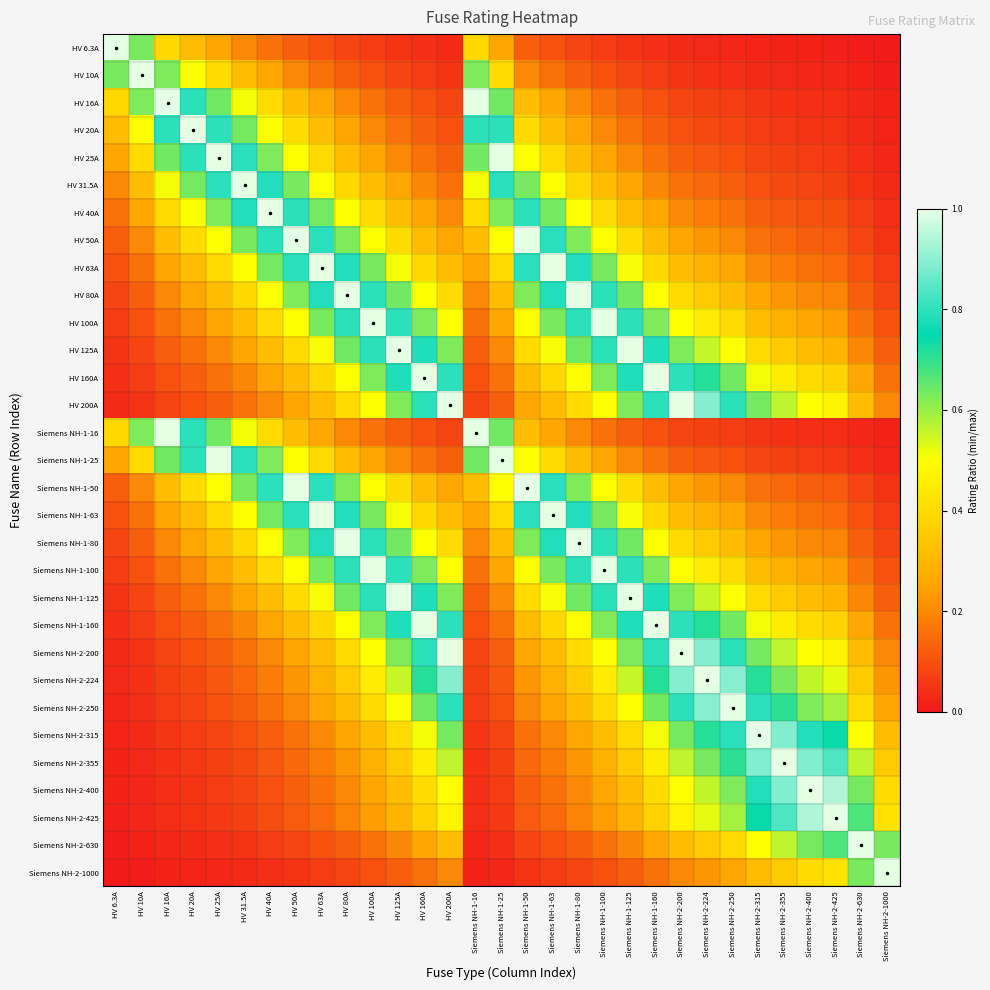

Reading left to right, list all the values displayed in this chart.

HV 6.3A: HV 6.3A=1.0	HV 10A=0.6	HV 16A=0.4	HV 20A=0.3	HV 25A=0.3	HV 31.5A=0.2	HV 40A=0.2	HV 50A=0.1	HV 63A=0.1	HV 80A=0.1	HV 100A=0.1	HV 125A=0.1	HV 160A=0.0	HV 200A=0.0	Siemens NH-1-16=0.4	Siemens NH-1-25=0.3	Siemens NH-1-50=0.1	Siemens NH-1-63=0.1	Siemens NH-1-80=0.1	Siemens NH-1-100=0.1	Siemens NH-1-125=0.1	Siemens NH-1-160=0.0	Siemens NH-2-200=0.0	Siemens NH-2-224=0.0	Siemens NH-2-250=0.0	Siemens NH-2-315=0.0	Siemens NH-2-355=0.0	Siemens NH-2-400=0.0	Siemens NH-2-425=0.0	Siemens NH-2-630=0.0	Siemens NH-2-1000=0.0
HV 10A: HV 6.3A=0.6	HV 10A=1.0	HV 16A=0.6	HV 20A=0.5	HV 25A=0.4	HV 31.5A=0.3	HV 40A=0.2	HV 50A=0.2	HV 63A=0.2	HV 80A=0.1	HV 100A=0.1	HV 125A=0.1	HV 160A=0.1	HV 200A=0.1	Siemens NH-1-16=0.6	Siemens NH-1-25=0.4	Siemens NH-1-50=0.2	Siemens NH-1-63=0.2	Siemens NH-1-80=0.1	Siemens NH-1-100=0.1	Siemens NH-1-125=0.1	Siemens NH-1-160=0.1	Siemens NH-2-200=0.1	Siemens NH-2-224=0.0	Siemens NH-2-250=0.0	Siemens NH-2-315=0.0	Siemens NH-2-355=0.0	Siemens NH-2-400=0.0	Siemens NH-2-425=0.0	Siemens NH-2-630=0.0	Siemens NH-2-1000=0.0
HV 16A: HV 6.3A=0.4	HV 10A=0.6	HV 16A=1.0	HV 20A=0.8	HV 25A=0.6	HV 31.5A=0.5	HV 40A=0.4	HV 50A=0.3	HV 63A=0.3	HV 80A=0.2	HV 100A=0.2	HV 125A=0.1	HV 160A=0.1	HV 200A=0.1	Siemens NH-1-16=1.0	Siemens NH-1-25=0.6	Siemens NH-1-50=0.3	Siemens NH-1-63=0.3	Siemens NH-1-80=0.2	Siemens NH-1-100=0.2	Siemens NH-1-125=0.1	Siemens NH-1-160=0.1	Siemens NH-2-200=0.1	Siemens NH-2-224=0.1	Siemens NH-2-250=0.1	Siemens NH-2-315=0.1	Siemens NH-2-355=0.0	Siemens NH-2-400=0.0	Siemens NH-2-425=0.0	Siemens NH-2-630=0.0	Siemens NH-2-1000=0.0
HV 20A: HV 6.3A=0.3	HV 10A=0.5	HV 16A=0.8	HV 20A=1.0	HV 25A=0.8	HV 31.5A=0.6	HV 40A=0.5	HV 50A=0.4	HV 63A=0.3	HV 80A=0.2	HV 100A=0.2	HV 125A=0.2	HV 160A=0.1	HV 200A=0.1	Siemens NH-1-16=0.8	Siemens NH-1-25=0.8	Siemens NH-1-50=0.4	Siemens NH-1-63=0.3	Siemens NH-1-80=0.2	Siemens NH-1-100=0.2	Siemens NH-1-125=0.2	Siemens NH-1-160=0.1	Siemens NH-2-200=0.1	Siemens NH-2-224=0.1	Siemens NH-2-250=0.1	Siemens NH-2-315=0.1	Siemens NH-2-355=0.1	Siemens NH-2-400=0.1	Siemens NH-2-425=0.0	Siemens NH-2-630=0.0	Siemens NH-2-1000=0.0
HV 25A: HV 6.3A=0.3	HV 10A=0.4	HV 16A=0.6	HV 20A=0.8	HV 25A=1.0	HV 31.5A=0.8	HV 40A=0.6	HV 50A=0.5	HV 63A=0.4	HV 80A=0.3	HV 100A=0.2	HV 125A=0.2	HV 160A=0.2	HV 200A=0.1	Siemens NH-1-16=0.6	Siemens NH-1-25=1.0	Siemens NH-1-50=0.5	Siemens NH-1-63=0.4	Siemens NH-1-80=0.3	Siemens NH-1-100=0.2	Siemens NH-1-125=0.2	Siemens NH-1-160=0.2	Siemens NH-2-200=0.1	Siemens NH-2-224=0.1	Siemens NH-2-250=0.1	Siemens NH-2-315=0.1	Siemens NH-2-355=0.1	Siemens NH-2-400=0.1	Siemens NH-2-425=0.1	Siemens NH-2-630=0.0	Siemens NH-2-1000=0.0
HV 31.5A: HV 6.3A=0.2	HV 10A=0.3	HV 16A=0.5	HV 20A=0.6	HV 25A=0.8	HV 31.5A=1.0	HV 40A=0.8	HV 50A=0.6	HV 63A=0.5	HV 80A=0.4	HV 100A=0.3	HV 125A=0.3	HV 160A=0.2	HV 200A=0.2	Siemens NH-1-16=0.5	Siemens NH-1-25=0.8	Siemens NH-1-50=0.6	Siemens NH-1-63=0.5	Siemens NH-1-80=0.4	Siemens NH-1-100=0.3	Siemens NH-1-125=0.3	Siemens NH-1-160=0.2	Siemens NH-2-200=0.2	Siemens NH-2-224=0.1	Siemens NH-2-250=0.1	Siemens NH-2-315=0.1	Siemens NH-2-355=0.1	Siemens NH-2-400=0.1	Siemens NH-2-425=0.1	Siemens NH-2-630=0.1	Siemens NH-2-1000=0.0
HV 40A: HV 6.3A=0.2	HV 10A=0.2	HV 16A=0.4	HV 20A=0.5	HV 25A=0.6	HV 31.5A=0.8	HV 40A=1.0	HV 50A=0.8	HV 63A=0.6	HV 80A=0.5	HV 100A=0.4	HV 125A=0.3	HV 160A=0.2	HV 200A=0.2	Siemens NH-1-16=0.4	Siemens NH-1-25=0.6	Siemens NH-1-50=0.8	Siemens NH-1-63=0.6	Siemens NH-1-80=0.5	Siemens NH-1-100=0.4	Siemens NH-1-125=0.3	Siemens NH-1-160=0.2	Siemens NH-2-200=0.2	Siemens NH-2-224=0.2	Siemens NH-2-250=0.2	Siemens NH-2-315=0.1	Siemens NH-2-355=0.1	Siemens NH-2-400=0.1	Siemens NH-2-425=0.1	Siemens NH-2-630=0.1	Siemens NH-2-1000=0.0
HV 50A: HV 6.3A=0.1	HV 10A=0.2	HV 16A=0.3	HV 20A=0.4	HV 25A=0.5	HV 31.5A=0.6	HV 40A=0.8	HV 50A=1.0	HV 63A=0.8	HV 80A=0.6	HV 100A=0.5	HV 125A=0.4	HV 160A=0.3	HV 200A=0.2	Siemens NH-1-16=0.3	Siemens NH-1-25=0.5	Siemens NH-1-50=1.0	Siemens NH-1-63=0.8	Siemens NH-1-80=0.6	Siemens NH-1-100=0.5	Siemens NH-1-125=0.4	Siemens NH-1-160=0.3	Siemens NH-2-200=0.2	Siemens NH-2-224=0.2	Siemens NH-2-250=0.2	Siemens NH-2-315=0.2	Siemens NH-2-355=0.1	Siemens NH-2-400=0.1	Siemens NH-2-425=0.1	Siemens NH-2-630=0.1	Siemens NH-2-1000=0.1
HV 63A: HV 6.3A=0.1	HV 10A=0.2	HV 16A=0.3	HV 20A=0.3	HV 25A=0.4	HV 31.5A=0.5	HV 40A=0.6	HV 50A=0.8	HV 63A=1.0	HV 80A=0.8	HV 100A=0.6	HV 125A=0.5	HV 160A=0.4	HV 200A=0.3	Siemens NH-1-16=0.3	Siemens NH-1-25=0.4	Siemens NH-1-50=0.8	Siemens NH-1-63=1.0	Siemens NH-1-80=0.8	Siemens NH-1-100=0.6	Siemens NH-1-125=0.5	Siemens NH-1-160=0.4	Siemens NH-2-200=0.3	Siemens NH-2-224=0.3	Siemens NH-2-250=0.3	Siemens NH-2-315=0.2	Siemens NH-2-355=0.2	Siemens NH-2-400=0.2	Siemens NH-2-425=0.1	Siemens NH-2-630=0.1	Siemens NH-2-1000=0.1
HV 80A: HV 6.3A=0.1	HV 10A=0.1	HV 16A=0.2	HV 20A=0.2	HV 25A=0.3	HV 31.5A=0.4	HV 40A=0.5	HV 50A=0.6	HV 63A=0.8	HV 80A=1.0	HV 100A=0.8	HV 125A=0.6	HV 160A=0.5	HV 200A=0.4	Siemens NH-1-16=0.2	Siemens NH-1-25=0.3	Siemens NH-1-50=0.6	Siemens NH-1-63=0.8	Siemens NH-1-80=1.0	Siemens NH-1-100=0.8	Siemens NH-1-125=0.6	Siemens NH-1-160=0.5	Siemens NH-2-200=0.4	Siemens NH-2-224=0.4	Siemens NH-2-250=0.3	Siemens NH-2-315=0.3	Siemens NH-2-355=0.2	Siemens NH-2-400=0.2	Siemens NH-2-425=0.2	Siemens NH-2-630=0.1	Siemens NH-2-1000=0.1
HV 100A: HV 6.3A=0.1	HV 10A=0.1	HV 16A=0.2	HV 20A=0.2	HV 25A=0.2	HV 31.5A=0.3	HV 40A=0.4	HV 50A=0.5	HV 63A=0.6	HV 80A=0.8	HV 100A=1.0	HV 125A=0.8	HV 160A=0.6	HV 200A=0.5	Siemens NH-1-16=0.2	Siemens NH-1-25=0.2	Siemens NH-1-50=0.5	Siemens NH-1-63=0.6	Siemens NH-1-80=0.8	Siemens NH-1-100=1.0	Siemens NH-1-125=0.8	Siemens NH-1-160=0.6	Siemens NH-2-200=0.5	Siemens NH-2-224=0.4	Siemens NH-2-250=0.4	Siemens NH-2-315=0.3	Siemens NH-2-355=0.3	Siemens NH-2-400=0.2	Siemens NH-2-425=0.2	Siemens NH-2-630=0.2	Siemens NH-2-1000=0.1
HV 125A: HV 6.3A=0.1	HV 10A=0.1	HV 16A=0.1	HV 20A=0.2	HV 25A=0.2	HV 31.5A=0.3	HV 40A=0.3	HV 50A=0.4	HV 63A=0.5	HV 80A=0.6	HV 100A=0.8	HV 125A=1.0	HV 160A=0.8	HV 200A=0.6	Siemens NH-1-16=0.1	Siemens NH-1-25=0.2	Siemens NH-1-50=0.4	Siemens NH-1-63=0.5	Siemens NH-1-80=0.6	Siemens NH-1-100=0.8	Siemens NH-1-125=1.0	Siemens NH-1-160=0.8	Siemens NH-2-200=0.6	Siemens NH-2-224=0.6	Siemens NH-2-250=0.5	Siemens NH-2-315=0.4	Siemens NH-2-355=0.4	Siemens NH-2-400=0.3	Siemens NH-2-425=0.3	Siemens NH-2-630=0.2	Siemens NH-2-1000=0.1
HV 160A: HV 6.3A=0.0	HV 10A=0.1	HV 16A=0.1	HV 20A=0.1	HV 25A=0.2	HV 31.5A=0.2	HV 40A=0.2	HV 50A=0.3	HV 63A=0.4	HV 80A=0.5	HV 100A=0.6	HV 125A=0.8	HV 160A=1.0	HV 200A=0.8	Siemens NH-1-16=0.1	Siemens NH-1-25=0.2	Siemens NH-1-50=0.3	Siemens NH-1-63=0.4	Siemens NH-1-80=0.5	Siemens NH-1-100=0.6	Siemens NH-1-125=0.8	Siemens NH-1-160=1.0	Siemens NH-2-200=0.8	Siemens NH-2-224=0.7	Siemens NH-2-250=0.6	Siemens NH-2-315=0.5	Siemens NH-2-355=0.5	Siemens NH-2-400=0.4	Siemens NH-2-425=0.4	Siemens NH-2-630=0.3	Siemens NH-2-1000=0.2
HV 200A: HV 6.3A=0.0	HV 10A=0.1	HV 16A=0.1	HV 20A=0.1	HV 25A=0.1	HV 31.5A=0.2	HV 40A=0.2	HV 50A=0.2	HV 63A=0.3	HV 80A=0.4	HV 100A=0.5	HV 125A=0.6	HV 160A=0.8	HV 200A=1.0	Siemens NH-1-16=0.1	Siemens NH-1-25=0.1	Siemens NH-1-50=0.2	Siemens NH-1-63=0.3	Siemens NH-1-80=0.4	Siemens NH-1-100=0.5	Siemens NH-1-125=0.6	Siemens NH-1-160=0.8	Siemens NH-2-200=1.0	Siemens NH-2-224=0.9	Siemens NH-2-250=0.8	Siemens NH-2-315=0.6	Siemens NH-2-355=0.6	Siemens NH-2-400=0.5	Siemens NH-2-425=0.5	Siemens NH-2-630=0.3	Siemens NH-2-1000=0.2
Siemens NH-1-16: HV 6.3A=0.4	HV 10A=0.6	HV 16A=1.0	HV 20A=0.8	HV 25A=0.6	HV 31.5A=0.5	HV 40A=0.4	HV 50A=0.3	HV 63A=0.3	HV 80A=0.2	HV 100A=0.2	HV 125A=0.1	HV 160A=0.1	HV 200A=0.1	Siemens NH-1-16=1.0	Siemens NH-1-25=0.6	Siemens NH-1-50=0.3	Siemens NH-1-63=0.3	Siemens NH-1-80=0.2	Siemens NH-1-100=0.2	Siemens NH-1-125=0.1	Siemens NH-1-160=0.1	Siemens NH-2-200=0.1	Siemens NH-2-224=0.1	Siemens NH-2-250=0.1	Siemens NH-2-315=0.1	Siemens NH-2-355=0.0	Siemens NH-2-400=0.0	Siemens NH-2-425=0.0	Siemens NH-2-630=0.0	Siemens NH-2-1000=0.0
Siemens NH-1-25: HV 6.3A=0.3	HV 10A=0.4	HV 16A=0.6	HV 20A=0.8	HV 25A=1.0	HV 31.5A=0.8	HV 40A=0.6	HV 50A=0.5	HV 63A=0.4	HV 80A=0.3	HV 100A=0.2	HV 125A=0.2	HV 160A=0.2	HV 200A=0.1	Siemens NH-1-16=0.6	Siemens NH-1-25=1.0	Siemens NH-1-50=0.5	Siemens NH-1-63=0.4	Siemens NH-1-80=0.3	Siemens NH-1-100=0.2	Siemens NH-1-125=0.2	Siemens NH-1-160=0.2	Siemens NH-2-200=0.1	Siemens NH-2-224=0.1	Siemens NH-2-250=0.1	Siemens NH-2-315=0.1	Siemens NH-2-355=0.1	Siemens NH-2-400=0.1	Siemens NH-2-425=0.1	Siemens NH-2-630=0.0	Siemens NH-2-1000=0.0
Siemens NH-1-50: HV 6.3A=0.1	HV 10A=0.2	HV 16A=0.3	HV 20A=0.4	HV 25A=0.5	HV 31.5A=0.6	HV 40A=0.8	HV 50A=1.0	HV 63A=0.8	HV 80A=0.6	HV 100A=0.5	HV 125A=0.4	HV 160A=0.3	HV 200A=0.2	Siemens NH-1-16=0.3	Siemens NH-1-25=0.5	Siemens NH-1-50=1.0	Siemens NH-1-63=0.8	Siemens NH-1-80=0.6	Siemens NH-1-100=0.5	Siemens NH-1-125=0.4	Siemens NH-1-160=0.3	Siemens NH-2-200=0.2	Siemens NH-2-224=0.2	Siemens NH-2-250=0.2	Siemens NH-2-315=0.2	Siemens NH-2-355=0.1	Siemens NH-2-400=0.1	Siemens NH-2-425=0.1	Siemens NH-2-630=0.1	Siemens NH-2-1000=0.1
Siemens NH-1-63: HV 6.3A=0.1	HV 10A=0.2	HV 16A=0.3	HV 20A=0.3	HV 25A=0.4	HV 31.5A=0.5	HV 40A=0.6	HV 50A=0.8	HV 63A=1.0	HV 80A=0.8	HV 100A=0.6	HV 125A=0.5	HV 160A=0.4	HV 200A=0.3	Siemens NH-1-16=0.3	Siemens NH-1-25=0.4	Siemens NH-1-50=0.8	Siemens NH-1-63=1.0	Siemens NH-1-80=0.8	Siemens NH-1-100=0.6	Siemens NH-1-125=0.5	Siemens NH-1-160=0.4	Siemens NH-2-200=0.3	Siemens NH-2-224=0.3	Siemens NH-2-250=0.3	Siemens NH-2-315=0.2	Siemens NH-2-355=0.2	Siemens NH-2-400=0.2	Siemens NH-2-425=0.1	Siemens NH-2-630=0.1	Siemens NH-2-1000=0.1
Siemens NH-1-80: HV 6.3A=0.1	HV 10A=0.1	HV 16A=0.2	HV 20A=0.2	HV 25A=0.3	HV 31.5A=0.4	HV 40A=0.5	HV 50A=0.6	HV 63A=0.8	HV 80A=1.0	HV 100A=0.8	HV 125A=0.6	HV 160A=0.5	HV 200A=0.4	Siemens NH-1-16=0.2	Siemens NH-1-25=0.3	Siemens NH-1-50=0.6	Siemens NH-1-63=0.8	Siemens NH-1-80=1.0	Siemens NH-1-100=0.8	Siemens NH-1-125=0.6	Siemens NH-1-160=0.5	Siemens NH-2-200=0.4	Siemens NH-2-224=0.4	Siemens NH-2-250=0.3	Siemens NH-2-315=0.3	Siemens NH-2-355=0.2	Siemens NH-2-400=0.2	Siemens NH-2-425=0.2	Siemens NH-2-630=0.1	Siemens NH-2-1000=0.1
Siemens NH-1-100: HV 6.3A=0.1	HV 10A=0.1	HV 16A=0.2	HV 20A=0.2	HV 25A=0.2	HV 31.5A=0.3	HV 40A=0.4	HV 50A=0.5	HV 63A=0.6	HV 80A=0.8	HV 100A=1.0	HV 125A=0.8	HV 160A=0.6	HV 200A=0.5	Siemens NH-1-16=0.2	Siemens NH-1-25=0.2	Siemens NH-1-50=0.5	Siemens NH-1-63=0.6	Siemens NH-1-80=0.8	Siemens NH-1-100=1.0	Siemens NH-1-125=0.8	Siemens NH-1-160=0.6	Siemens NH-2-200=0.5	Siemens NH-2-224=0.4	Siemens NH-2-250=0.4	Siemens NH-2-315=0.3	Siemens NH-2-355=0.3	Siemens NH-2-400=0.2	Siemens NH-2-425=0.2	Siemens NH-2-630=0.2	Siemens NH-2-1000=0.1
Siemens NH-1-125: HV 6.3A=0.1	HV 10A=0.1	HV 16A=0.1	HV 20A=0.2	HV 25A=0.2	HV 31.5A=0.3	HV 40A=0.3	HV 50A=0.4	HV 63A=0.5	HV 80A=0.6	HV 100A=0.8	HV 125A=1.0	HV 160A=0.8	HV 200A=0.6	Siemens NH-1-16=0.1	Siemens NH-1-25=0.2	Siemens NH-1-50=0.4	Siemens NH-1-63=0.5	Siemens NH-1-80=0.6	Siemens NH-1-100=0.8	Siemens NH-1-125=1.0	Siemens NH-1-160=0.8	Siemens NH-2-200=0.6	Siemens NH-2-224=0.6	Siemens NH-2-250=0.5	Siemens NH-2-315=0.4	Siemens NH-2-355=0.4	Siemens NH-2-400=0.3	Siemens NH-2-425=0.3	Siemens NH-2-630=0.2	Siemens NH-2-1000=0.1
Siemens NH-1-160: HV 6.3A=0.0	HV 10A=0.1	HV 16A=0.1	HV 20A=0.1	HV 25A=0.2	HV 31.5A=0.2	HV 40A=0.2	HV 50A=0.3	HV 63A=0.4	HV 80A=0.5	HV 100A=0.6	HV 125A=0.8	HV 160A=1.0	HV 200A=0.8	Siemens NH-1-16=0.1	Siemens NH-1-25=0.2	Siemens NH-1-50=0.3	Siemens NH-1-63=0.4	Siemens NH-1-80=0.5	Siemens NH-1-100=0.6	Siemens NH-1-125=0.8	Siemens NH-1-160=1.0	Siemens NH-2-200=0.8	Siemens NH-2-224=0.7	Siemens NH-2-250=0.6	Siemens NH-2-315=0.5	Siemens NH-2-355=0.5	Siemens NH-2-400=0.4	Siemens NH-2-425=0.4	Siemens NH-2-630=0.3	Siemens NH-2-1000=0.2
Siemens NH-2-200: HV 6.3A=0.0	HV 10A=0.1	HV 16A=0.1	HV 20A=0.1	HV 25A=0.1	HV 31.5A=0.2	HV 40A=0.2	HV 50A=0.2	HV 63A=0.3	HV 80A=0.4	HV 100A=0.5	HV 125A=0.6	HV 160A=0.8	HV 200A=1.0	Siemens NH-1-16=0.1	Siemens NH-1-25=0.1	Siemens NH-1-50=0.2	Siemens NH-1-63=0.3	Siemens NH-1-80=0.4	Siemens NH-1-100=0.5	Siemens NH-1-125=0.6	Siemens NH-1-160=0.8	Siemens NH-2-200=1.0	Siemens NH-2-224=0.9	Siemens NH-2-250=0.8	Siemens NH-2-315=0.6	Siemens NH-2-355=0.6	Siemens NH-2-400=0.5	Siemens NH-2-425=0.5	Siemens NH-2-630=0.3	Siemens NH-2-1000=0.2
Siemens NH-2-224: HV 6.3A=0.0	HV 10A=0.0	HV 16A=0.1	HV 20A=0.1	HV 25A=0.1	HV 31.5A=0.1	HV 40A=0.2	HV 50A=0.2	HV 63A=0.3	HV 80A=0.4	HV 100A=0.4	HV 125A=0.6	HV 160A=0.7	HV 200A=0.9	Siemens NH-1-16=0.1	Siemens NH-1-25=0.1	Siemens NH-1-50=0.2	Siemens NH-1-63=0.3	Siemens NH-1-80=0.4	Siemens NH-1-100=0.4	Siemens NH-1-125=0.6	Siemens NH-1-160=0.7	Siemens NH-2-200=0.9	Siemens NH-2-224=1.0	Siemens NH-2-250=0.9	Siemens NH-2-315=0.7	Siemens NH-2-355=0.6	Siemens NH-2-400=0.6	Siemens NH-2-425=0.5	Siemens NH-2-630=0.4	Siemens NH-2-1000=0.2
Siemens NH-2-250: HV 6.3A=0.0	HV 10A=0.0	HV 16A=0.1	HV 20A=0.1	HV 25A=0.1	HV 31.5A=0.1	HV 40A=0.2	HV 50A=0.2	HV 63A=0.3	HV 80A=0.3	HV 100A=0.4	HV 125A=0.5	HV 160A=0.6	HV 200A=0.8	Siemens NH-1-16=0.1	Siemens NH-1-25=0.1	Siemens NH-1-50=0.2	Siemens NH-1-63=0.3	Siemens NH-1-80=0.3	Siemens NH-1-100=0.4	Siemens NH-1-125=0.5	Siemens NH-1-160=0.6	Siemens NH-2-200=0.8	Siemens NH-2-224=0.9	Siemens NH-2-250=1.0	Siemens NH-2-315=0.8	Siemens NH-2-355=0.7	Siemens NH-2-400=0.6	Siemens NH-2-425=0.6	Siemens NH-2-630=0.4	Siemens NH-2-1000=0.2
Siemens NH-2-315: HV 6.3A=0.0	HV 10A=0.0	HV 16A=0.1	HV 20A=0.1	HV 25A=0.1	HV 31.5A=0.1	HV 40A=0.1	HV 50A=0.2	HV 63A=0.2	HV 80A=0.3	HV 100A=0.3	HV 125A=0.4	HV 160A=0.5	HV 200A=0.6	Siemens NH-1-16=0.1	Siemens NH-1-25=0.1	Siemens NH-1-50=0.2	Siemens NH-1-63=0.2	Siemens NH-1-80=0.3	Siemens NH-1-100=0.3	Siemens NH-1-125=0.4	Siemens NH-1-160=0.5	Siemens NH-2-200=0.6	Siemens NH-2-224=0.7	Siemens NH-2-250=0.8	Siemens NH-2-315=1.0	Siemens NH-2-355=0.9	Siemens NH-2-400=0.8	Siemens NH-2-425=0.7	Siemens NH-2-630=0.5	Siemens NH-2-1000=0.3
Siemens NH-2-355: HV 6.3A=0.0	HV 10A=0.0	HV 16A=0.0	HV 20A=0.1	HV 25A=0.1	HV 31.5A=0.1	HV 40A=0.1	HV 50A=0.1	HV 63A=0.2	HV 80A=0.2	HV 100A=0.3	HV 125A=0.4	HV 160A=0.5	HV 200A=0.6	Siemens NH-1-16=0.0	Siemens NH-1-25=0.1	Siemens NH-1-50=0.1	Siemens NH-1-63=0.2	Siemens NH-1-80=0.2	Siemens NH-1-100=0.3	Siemens NH-1-125=0.4	Siemens NH-1-160=0.5	Siemens NH-2-200=0.6	Siemens NH-2-224=0.6	Siemens NH-2-250=0.7	Siemens NH-2-315=0.9	Siemens NH-2-355=1.0	Siemens NH-2-400=0.9	Siemens NH-2-425=0.8	Siemens NH-2-630=0.6	Siemens NH-2-1000=0.4
Siemens NH-2-400: HV 6.3A=0.0	HV 10A=0.0	HV 16A=0.0	HV 20A=0.1	HV 25A=0.1	HV 31.5A=0.1	HV 40A=0.1	HV 50A=0.1	HV 63A=0.2	HV 80A=0.2	HV 100A=0.2	HV 125A=0.3	HV 160A=0.4	HV 200A=0.5	Siemens NH-1-16=0.0	Siemens NH-1-25=0.1	Siemens NH-1-50=0.1	Siemens NH-1-63=0.2	Siemens NH-1-80=0.2	Siemens NH-1-100=0.2	Siemens NH-1-125=0.3	Siemens NH-1-160=0.4	Siemens NH-2-200=0.5	Siemens NH-2-224=0.6	Siemens NH-2-250=0.6	Siemens NH-2-315=0.8	Siemens NH-2-355=0.9	Siemens NH-2-400=1.0	Siemens NH-2-425=0.9	Siemens NH-2-630=0.6	Siemens NH-2-1000=0.4
Siemens NH-2-425: HV 6.3A=0.0	HV 10A=0.0	HV 16A=0.0	HV 20A=0.0	HV 25A=0.1	HV 31.5A=0.1	HV 40A=0.1	HV 50A=0.1	HV 63A=0.1	HV 80A=0.2	HV 100A=0.2	HV 125A=0.3	HV 160A=0.4	HV 200A=0.5	Siemens NH-1-16=0.0	Siemens NH-1-25=0.1	Siemens NH-1-50=0.1	Siemens NH-1-63=0.1	Siemens NH-1-80=0.2	Siemens NH-1-100=0.2	Siemens NH-1-125=0.3	Siemens NH-1-160=0.4	Siemens NH-2-200=0.5	Siemens NH-2-224=0.5	Siemens NH-2-250=0.6	Siemens NH-2-315=0.7	Siemens NH-2-355=0.8	Siemens NH-2-400=0.9	Siemens NH-2-425=1.0	Siemens NH-2-630=0.7	Siemens NH-2-1000=0.4
Siemens NH-2-630: HV 6.3A=0.0	HV 10A=0.0	HV 16A=0.0	HV 20A=0.0	HV 25A=0.0	HV 31.5A=0.1	HV 40A=0.1	HV 50A=0.1	HV 63A=0.1	HV 80A=0.1	HV 100A=0.2	HV 125A=0.2	HV 160A=0.3	HV 200A=0.3	Siemens NH-1-16=0.0	Siemens NH-1-25=0.0	Siemens NH-1-50=0.1	Siemens NH-1-63=0.1	Siemens NH-1-80=0.1	Siemens NH-1-100=0.2	Siemens NH-1-125=0.2	Siemens NH-1-160=0.3	Siemens NH-2-200=0.3	Siemens NH-2-224=0.4	Siemens NH-2-250=0.4	Siemens NH-2-315=0.5	Siemens NH-2-355=0.6	Siemens NH-2-400=0.6	Siemens NH-2-425=0.7	Siemens NH-2-630=1.0	Siemens NH-2-1000=0.6
Siemens NH-2-1000: HV 6.3A=0.0	HV 10A=0.0	HV 16A=0.0	HV 20A=0.0	HV 25A=0.0	HV 31.5A=0.0	HV 40A=0.0	HV 50A=0.1	HV 63A=0.1	HV 80A=0.1	HV 100A=0.1	HV 125A=0.1	HV 160A=0.2	HV 200A=0.2	Siemens NH-1-16=0.0	Siemens NH-1-25=0.0	Siemens NH-1-50=0.1	Siemens NH-1-63=0.1	Siemens NH-1-80=0.1	Siemens NH-1-100=0.1	Siemens NH-1-125=0.1	Siemens NH-1-160=0.2	Siemens NH-2-200=0.2	Siemens NH-2-224=0.2	Siemens NH-2-250=0.2	Siemens NH-2-315=0.3	Siemens NH-2-355=0.4	Siemens NH-2-400=0.4	Siemens NH-2-425=0.4	Siemens NH-2-630=0.6	Siemens NH-2-1000=1.0